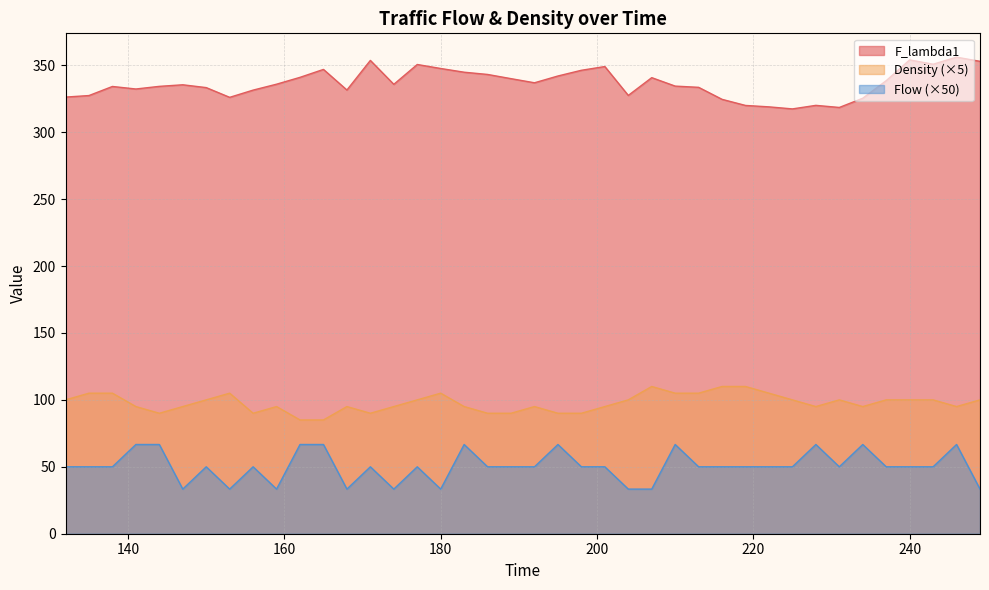

The value of F_lambda1 at 222 is 472.0. True or false?

False